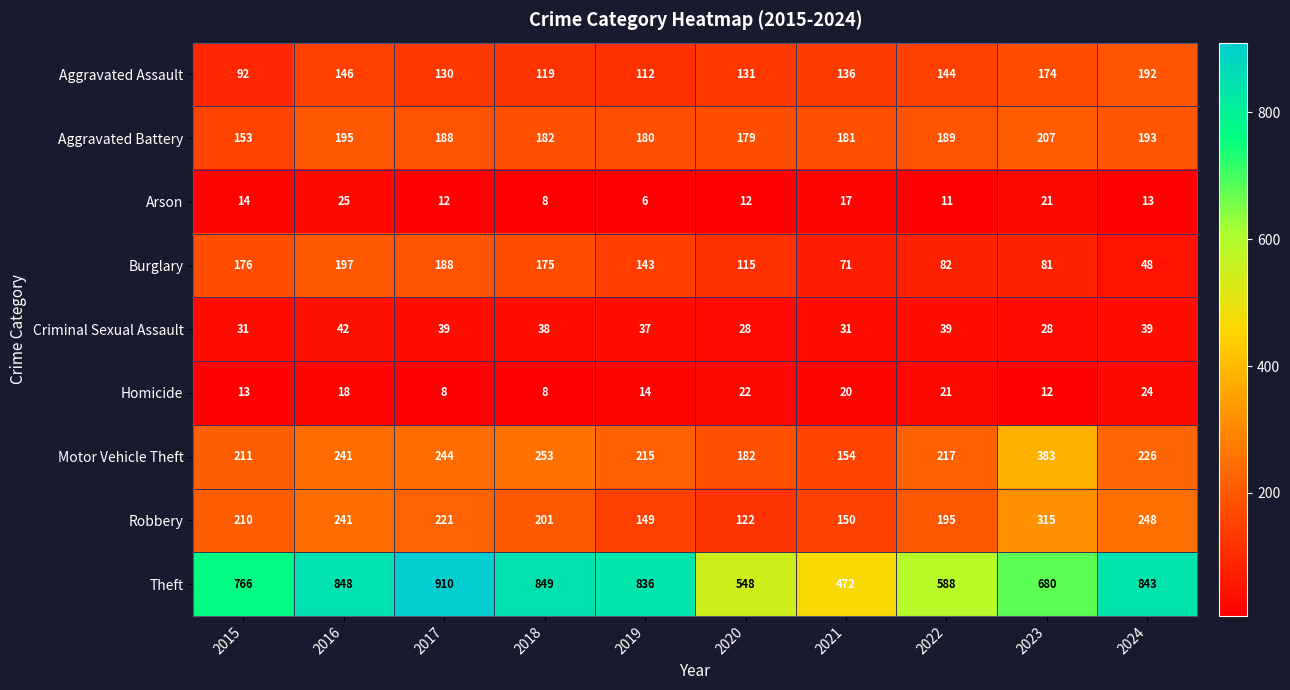

At how many categories does at least one series exceed 743?

6